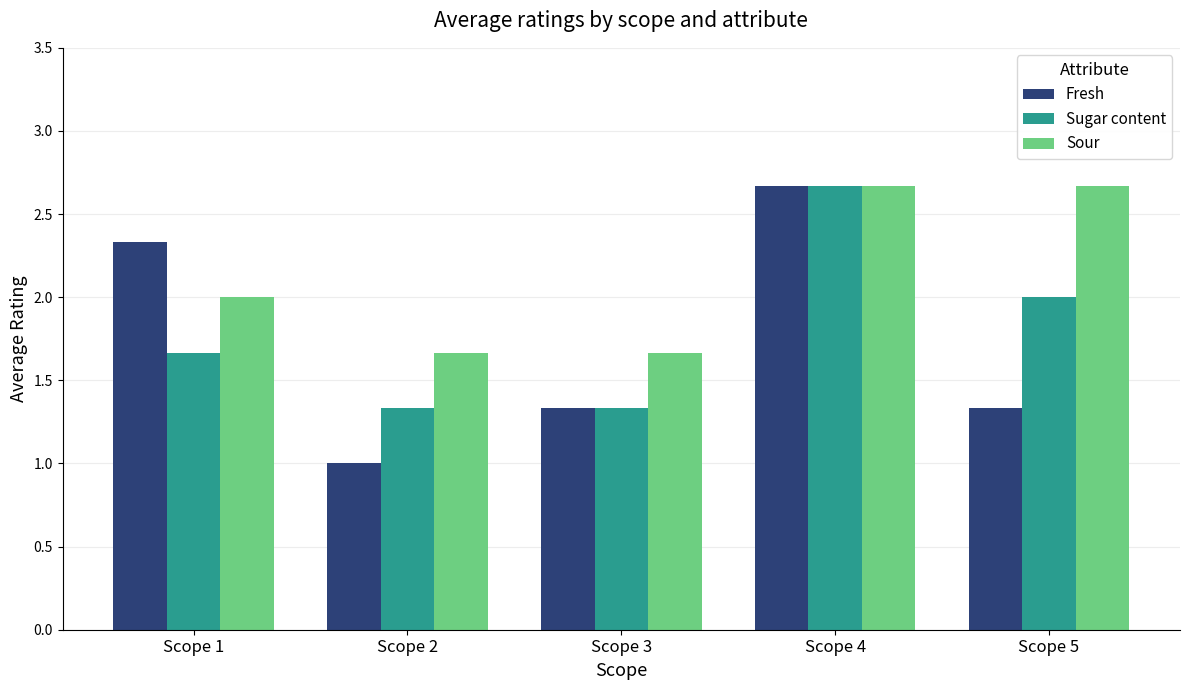

At which category is the sum across all series the highest?

Scope 4